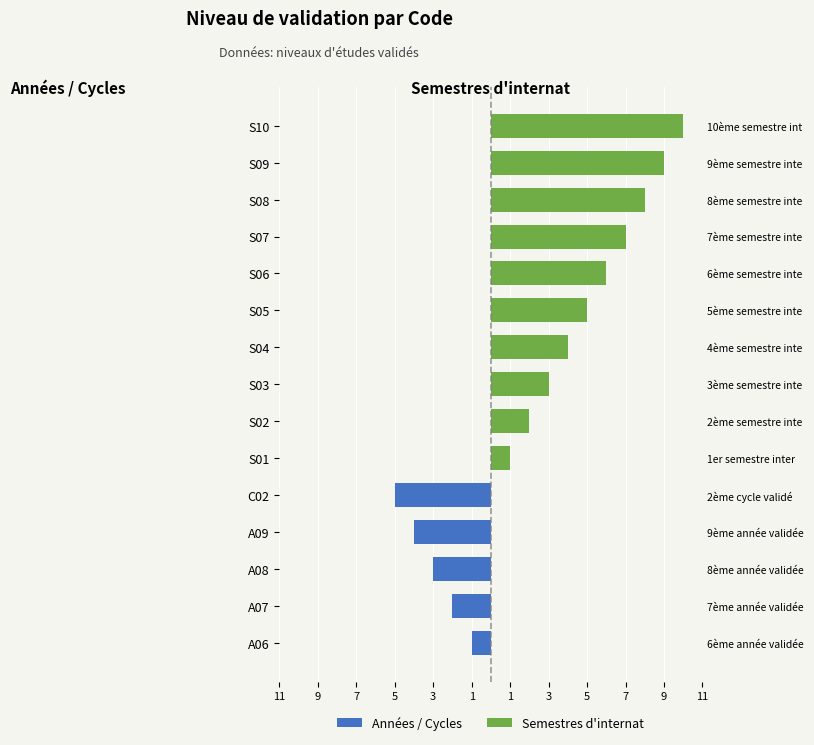

The Semestres d'internat series shows -7 at C02. True or false?

False